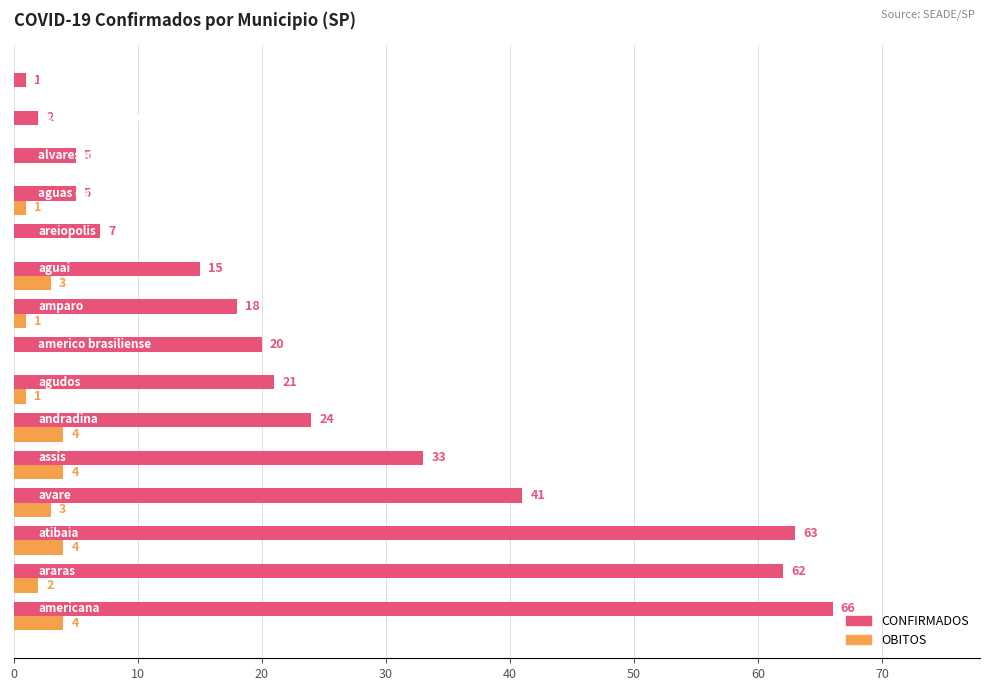

How many OBITOS values are between 0 and 4?

15